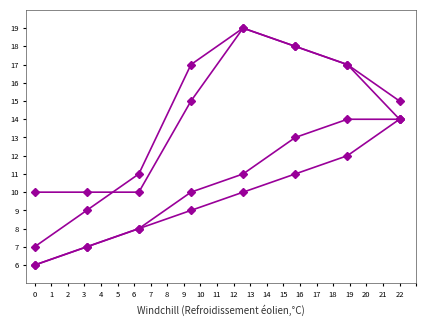

What is the minimum value shown in the chart?

6